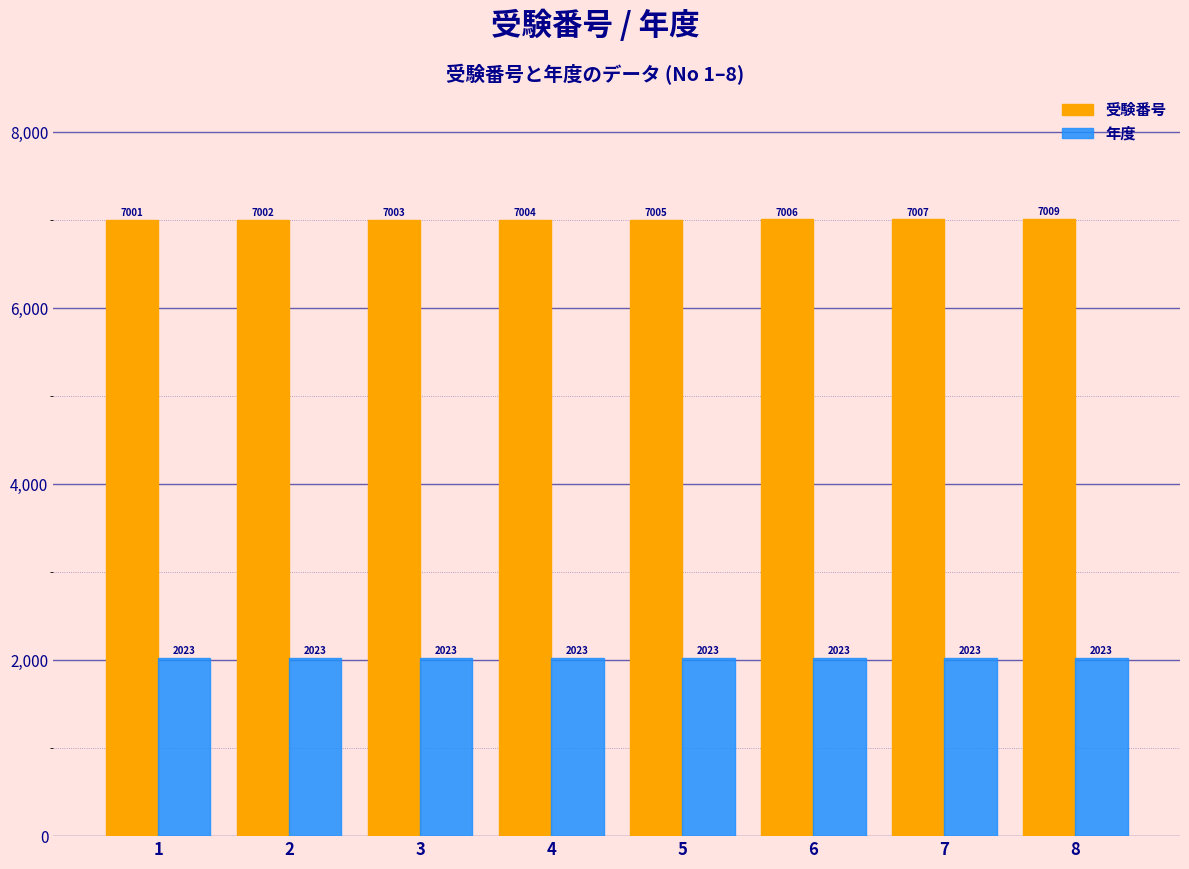

Is the value of 年度 at 4 greater than the value of 受験番号 at 3?

No